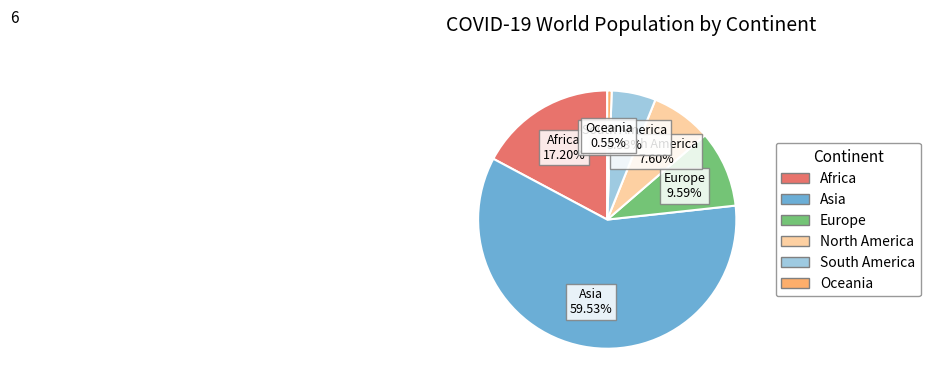

Combined, do South America and Asia account for over 50%?

Yes